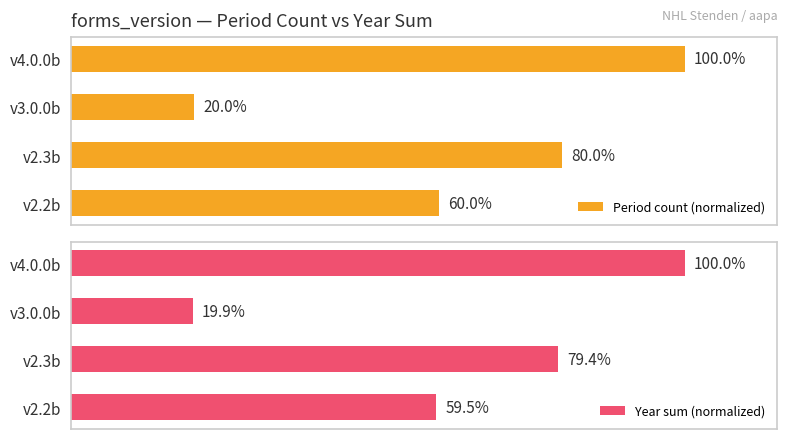

How many bars are there in total?

8